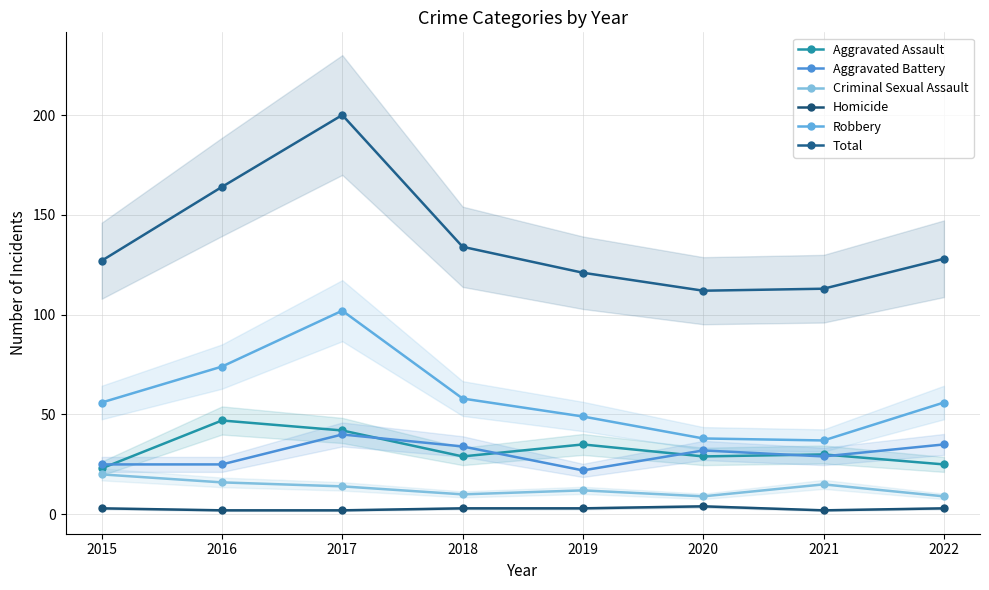

The Aggravated Battery series shows 40 at 2017. True or false?

True